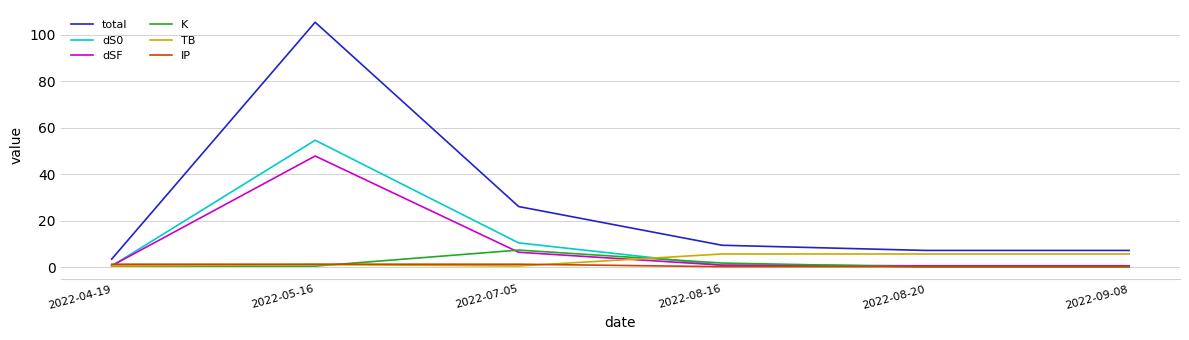

Which series has the largest range (max minus min)?

total